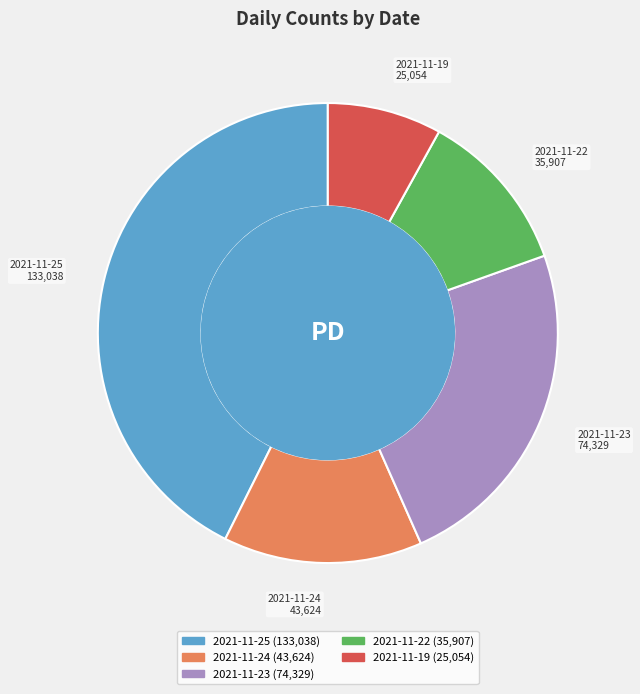

Is there a majority slice in this chart?

No